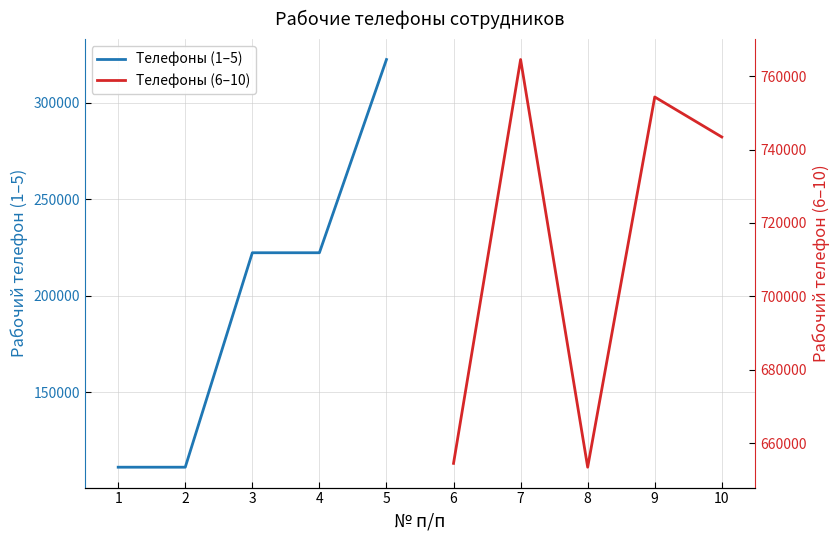

List the series in order of their overall mean, lowest first.

Телефоны (1–5), Телефоны (6–10)